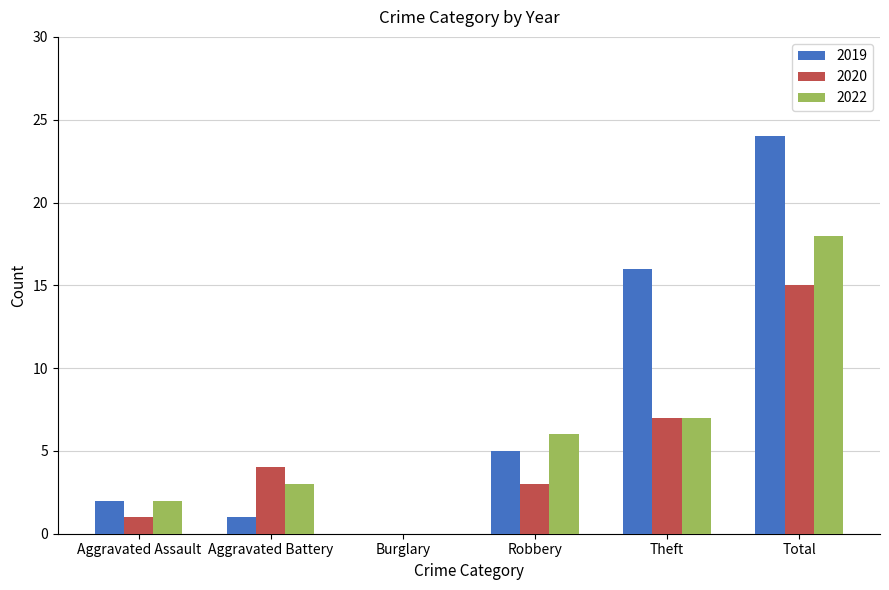

The 2022 series shows 7 at Theft. True or false?

True